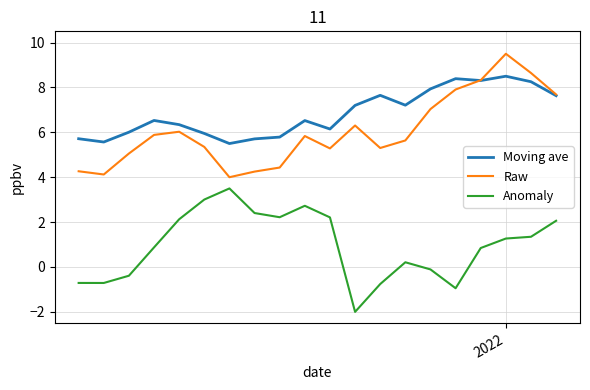

Rank the series by their maximum value, from highest to lowest.

Raw, Moving ave, Anomaly